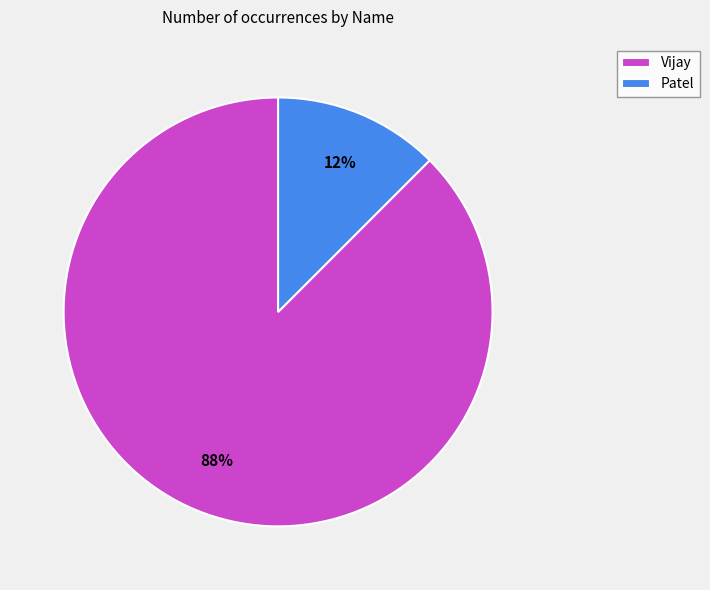

Combined, do Patel and Vijay account for over 50%?

Yes